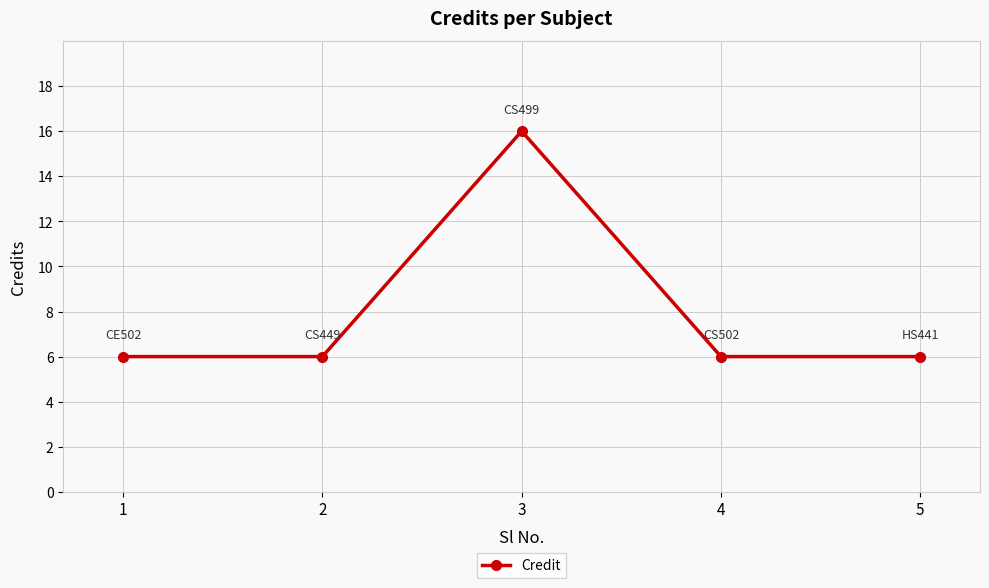

What is the approximate value at 2, to the nearest 10?

10